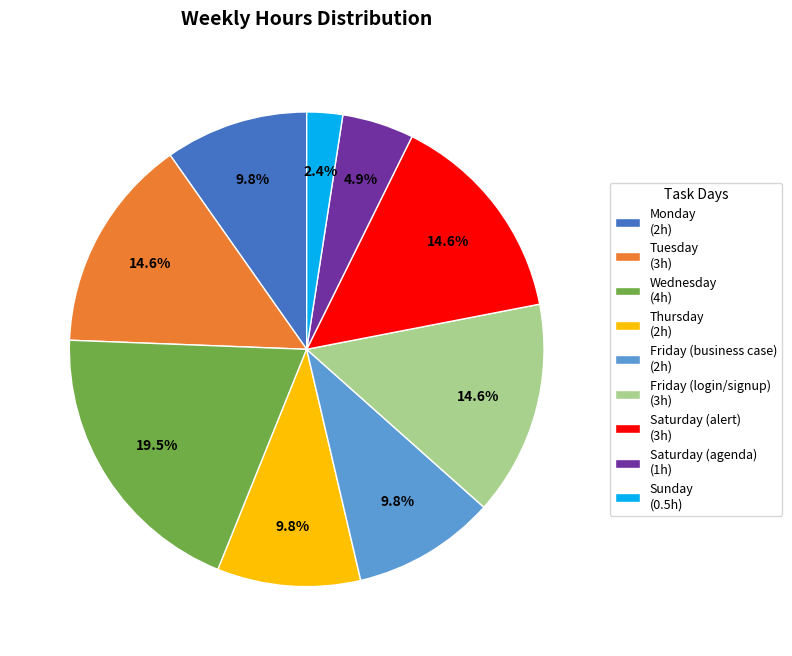

Do Monday (2h) and Sunday (0.5h) together represent more than half of the pie?

No